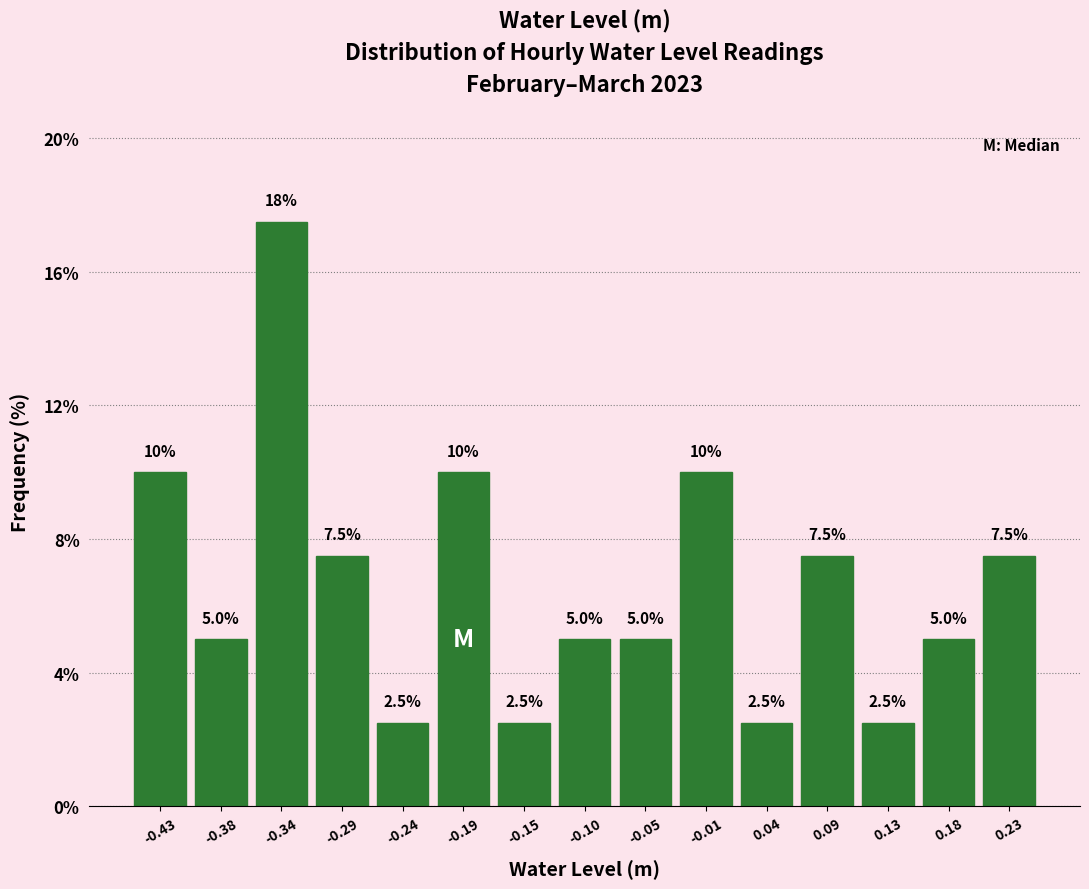

Over which range of the x-axis is the bar tallest?

-0.360 to -0.310